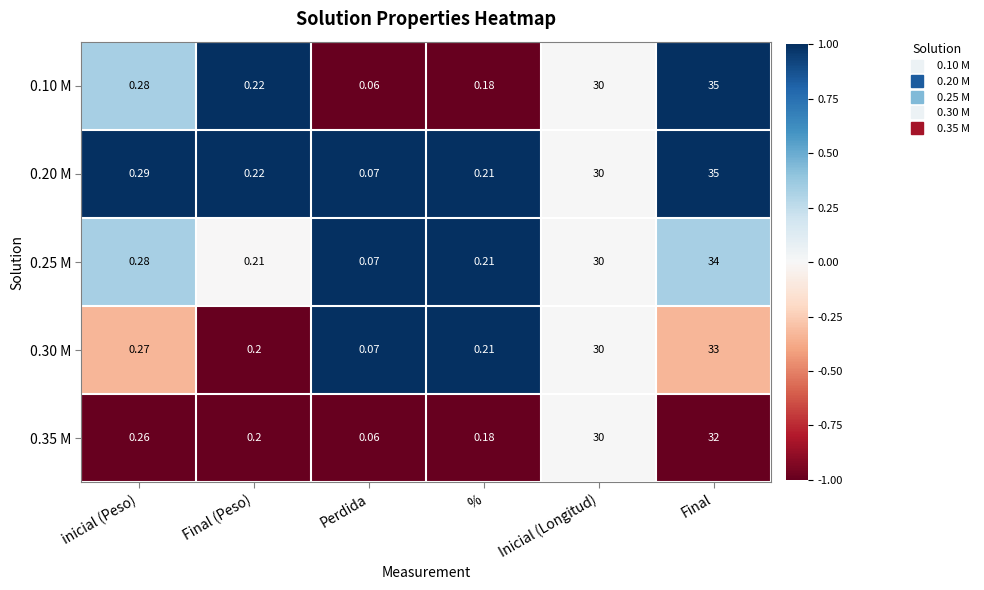

At which label does 0.10 M reach its peak?

Final